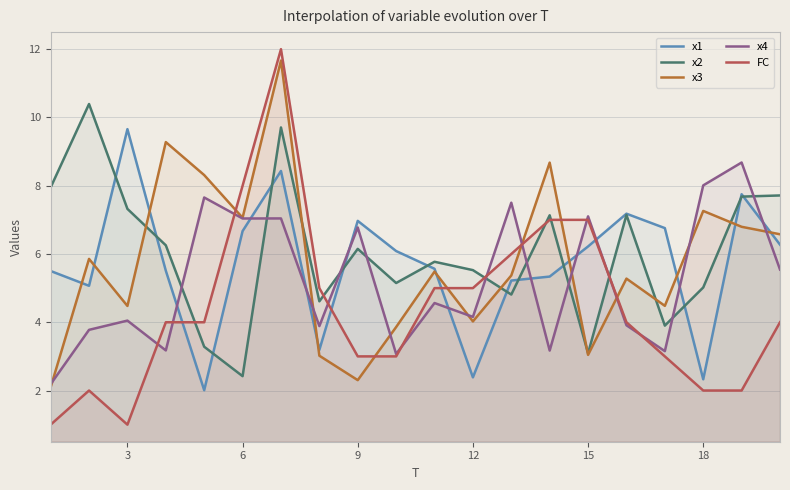

Which series has the widest spread of values?

FC